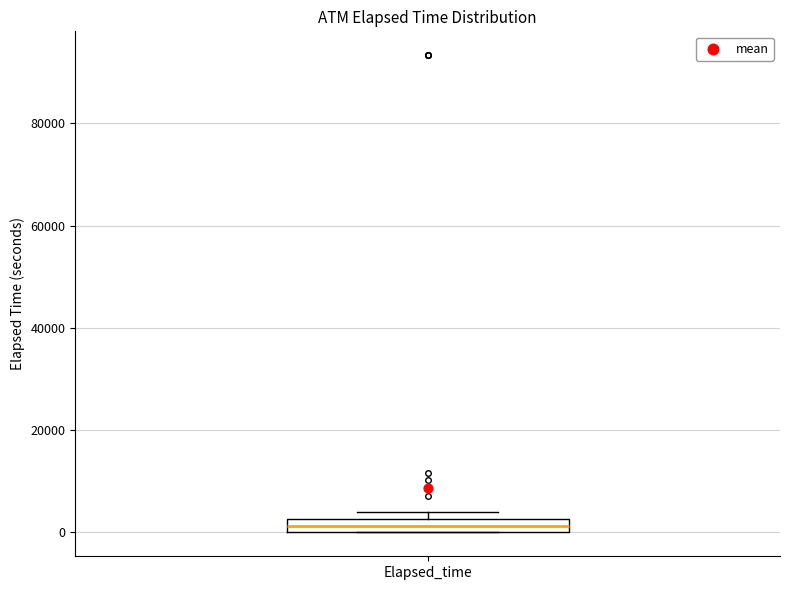

Where is the upper edge of the box for Elapsed_time on the y-axis? The values are not printed on the chart, so give them approximately, as read against the axis.

2000